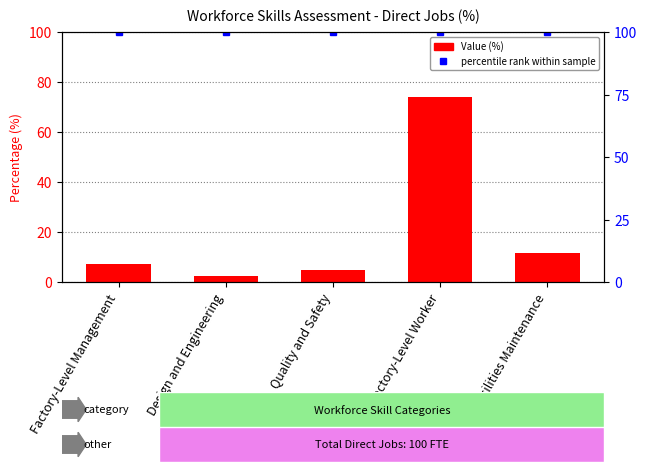

What position from the right is Facilities Maintenance?

1